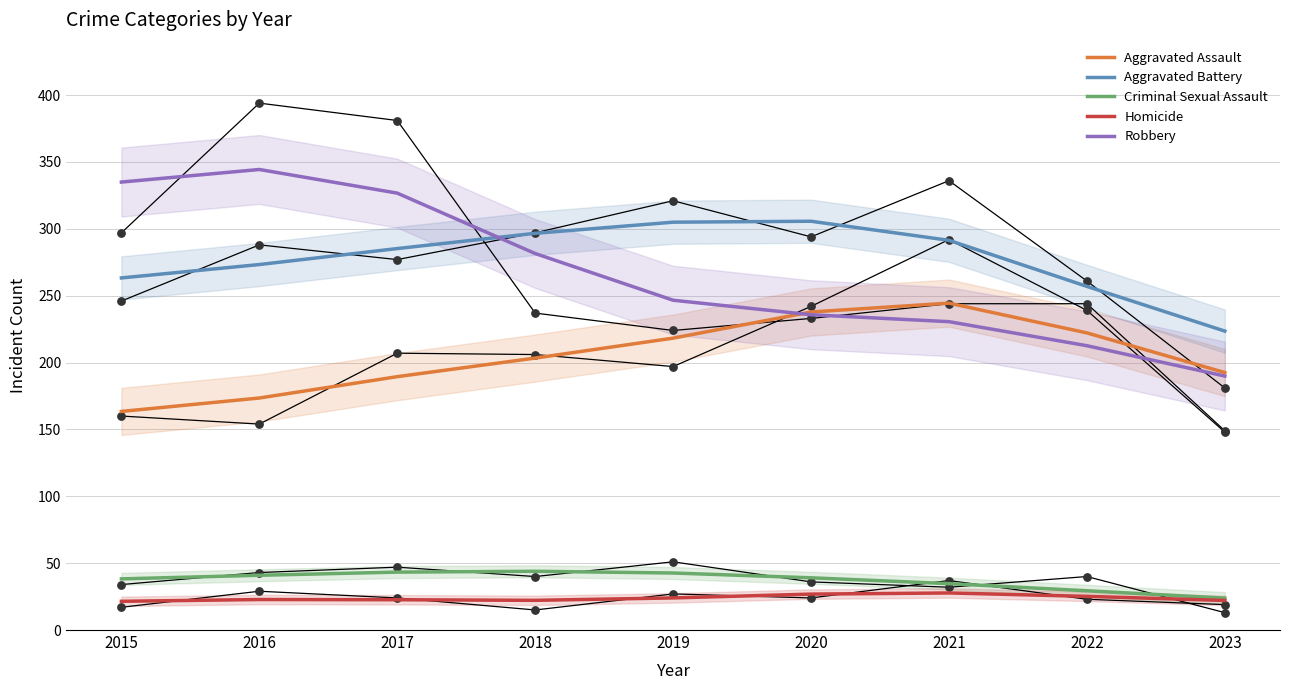

Which series has the widest spread of Y values?

Robbery